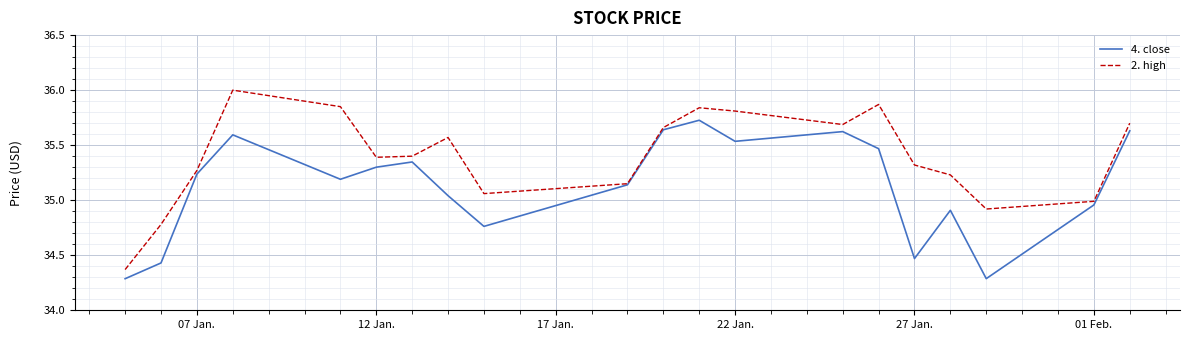

How many interior local valleys does the 4. close series have?

5